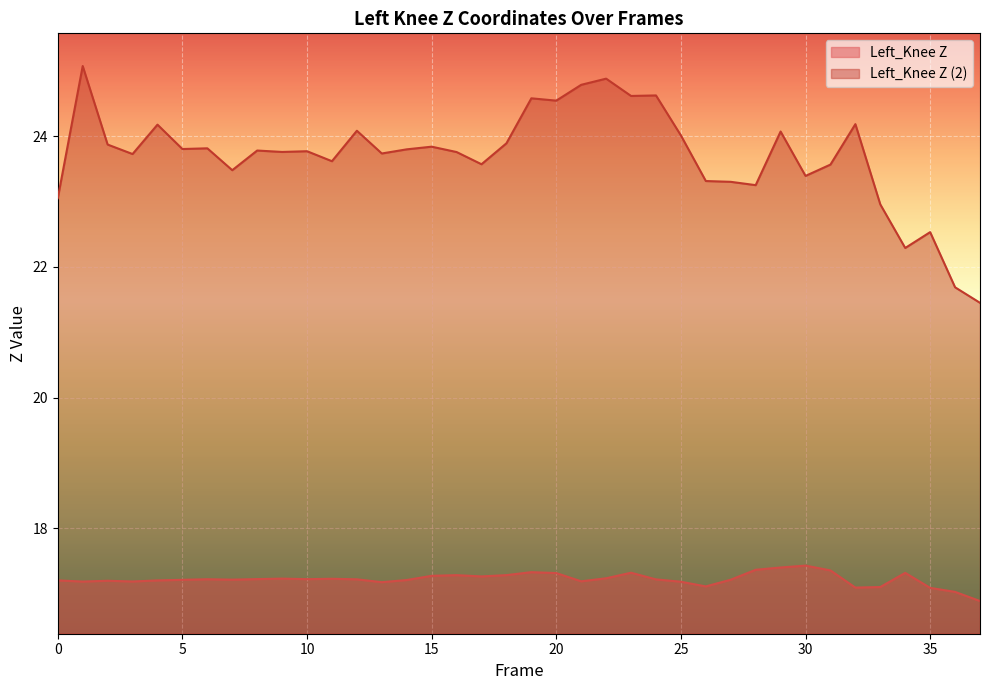

How many data points in Left_Knee Z (2) are less than 23?

5